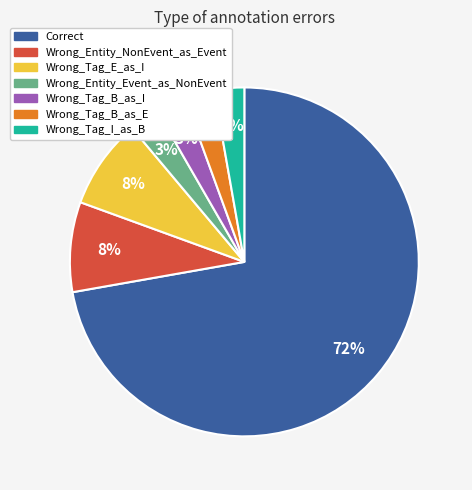

How many slices are in this pie chart?

7